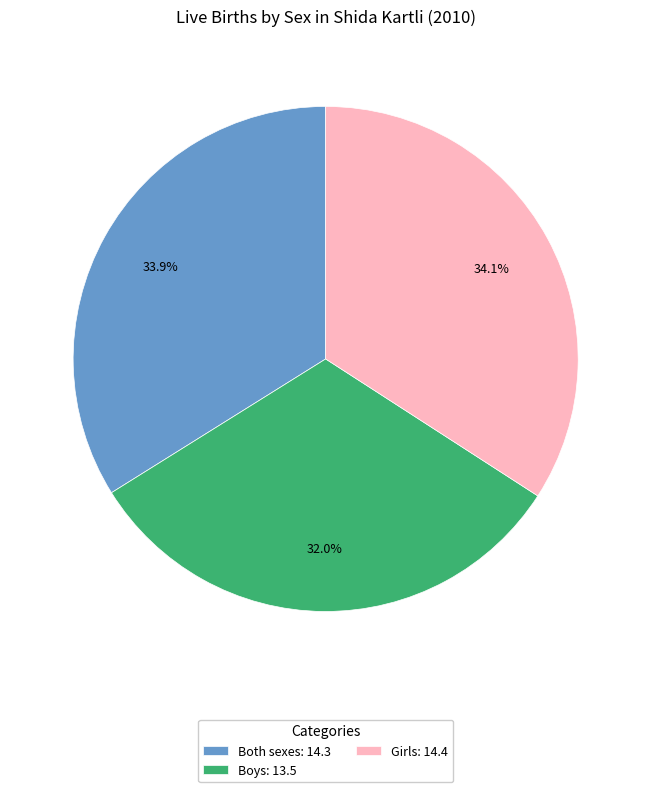

What is the ratio of the value at Boys: 13.5 to the value at Girls: 14.4?

0.9